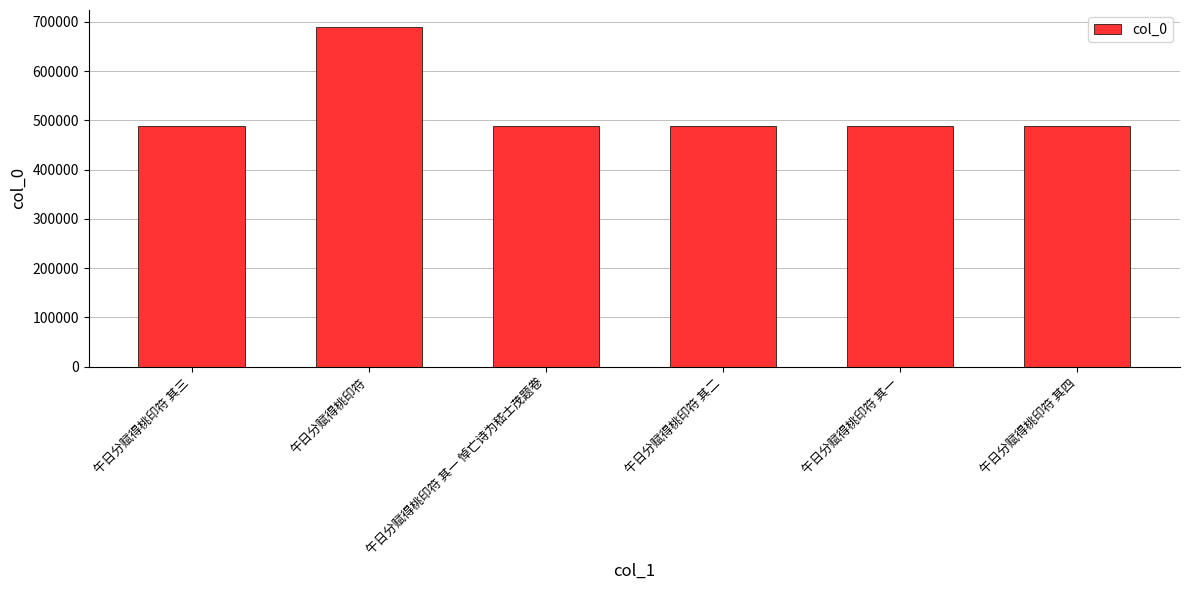

Read the value at 午日分赋得桃印符 其一 悼亡诗为嵇士茂题卷.

488018